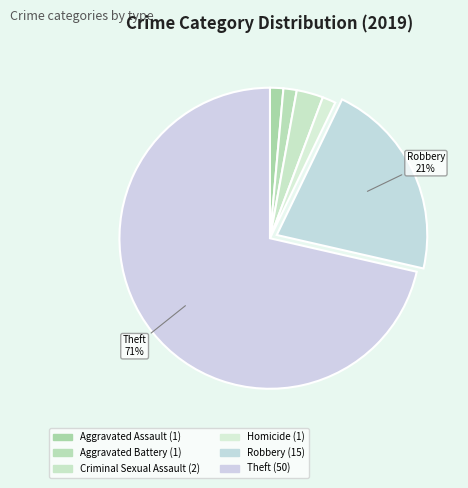

How many segments does this pie chart have?

6